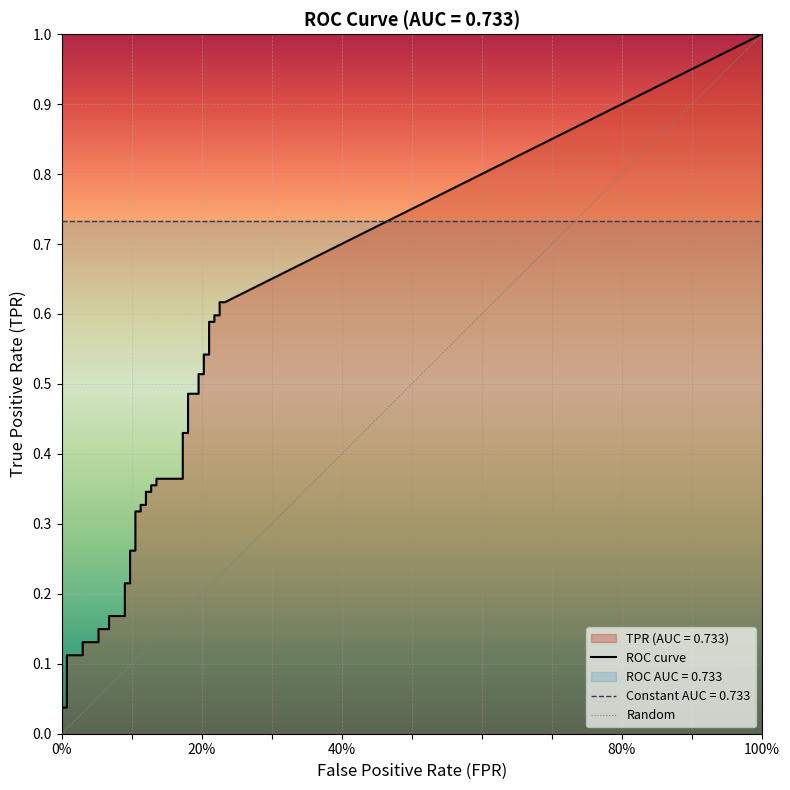

What is the label of the 30th point from the left?

29